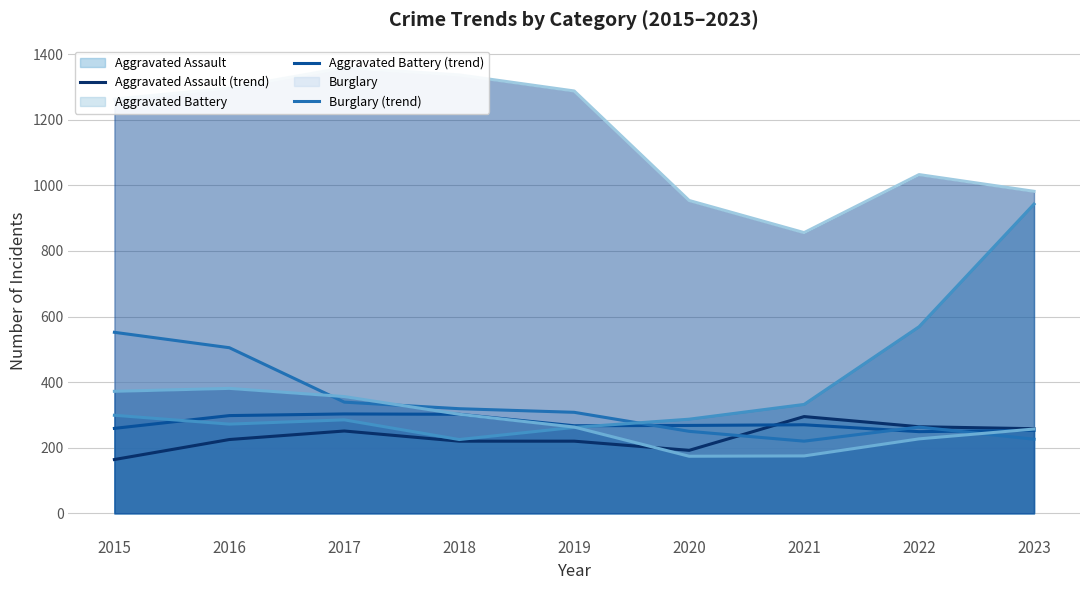

Reading left to right, list all the values displayed in this chart.

Aggravated Assault (trend): 164	225	251	220	220	192	295	264	258
Aggravated Battery (trend): 259	298	303	302	267	268	270	249	253
Burglary (trend): 552	505	339	319	308	250	220	263	226
Motor Vehicle Theft (trend): 299	272	285	225	262	287	332	569	943
Robbery (trend): 372	381	356	302	263	174	175	227	257
Theft (trend): 1263	1297	1359	1337	1288	954	856	1033	982